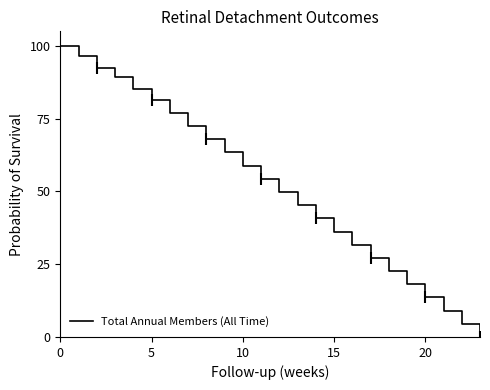

The Total Annual Members (All Time) series shows 58.9 at 10. True or false?

True